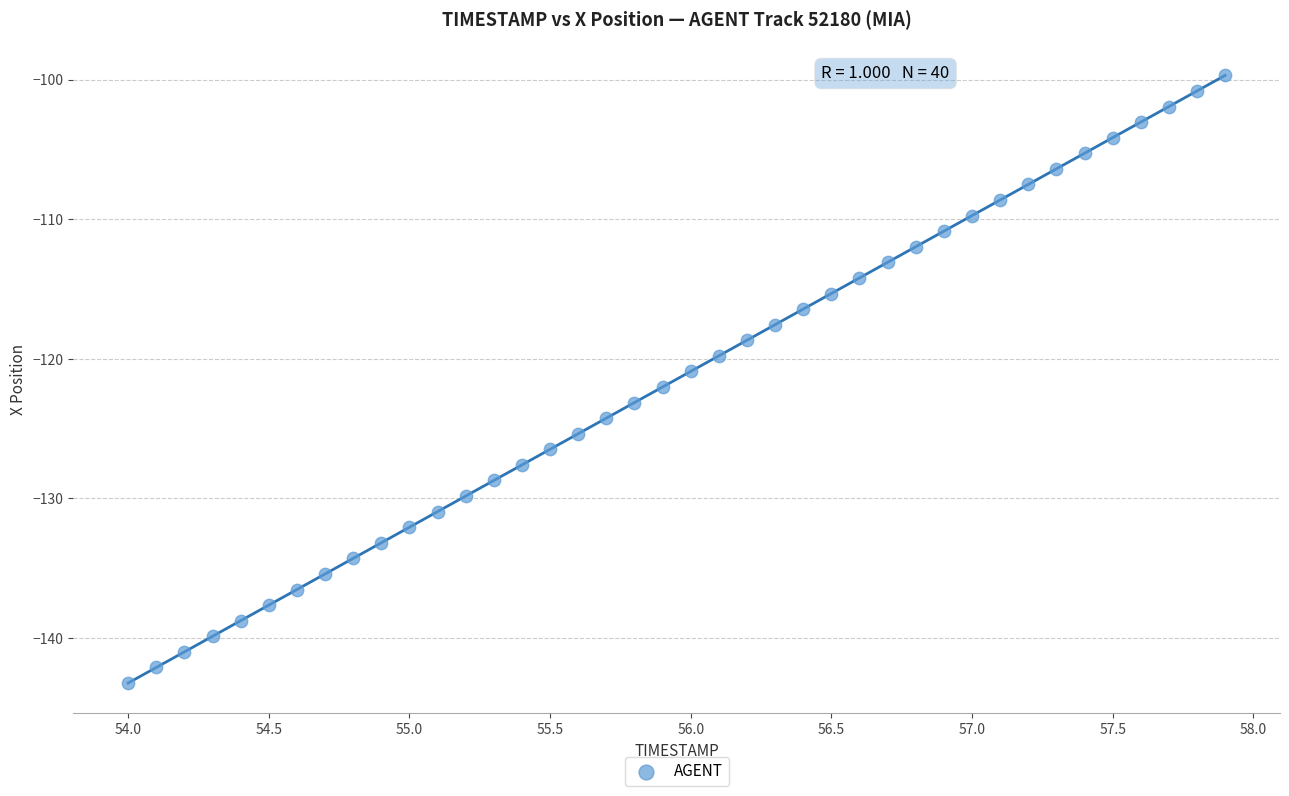

What is the range of Y values (max minus min)?

43.5